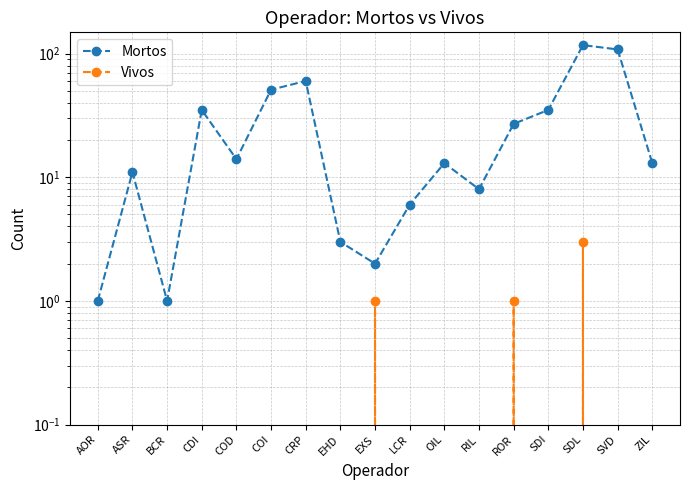

Which series has the largest total across all categories?

Mortos